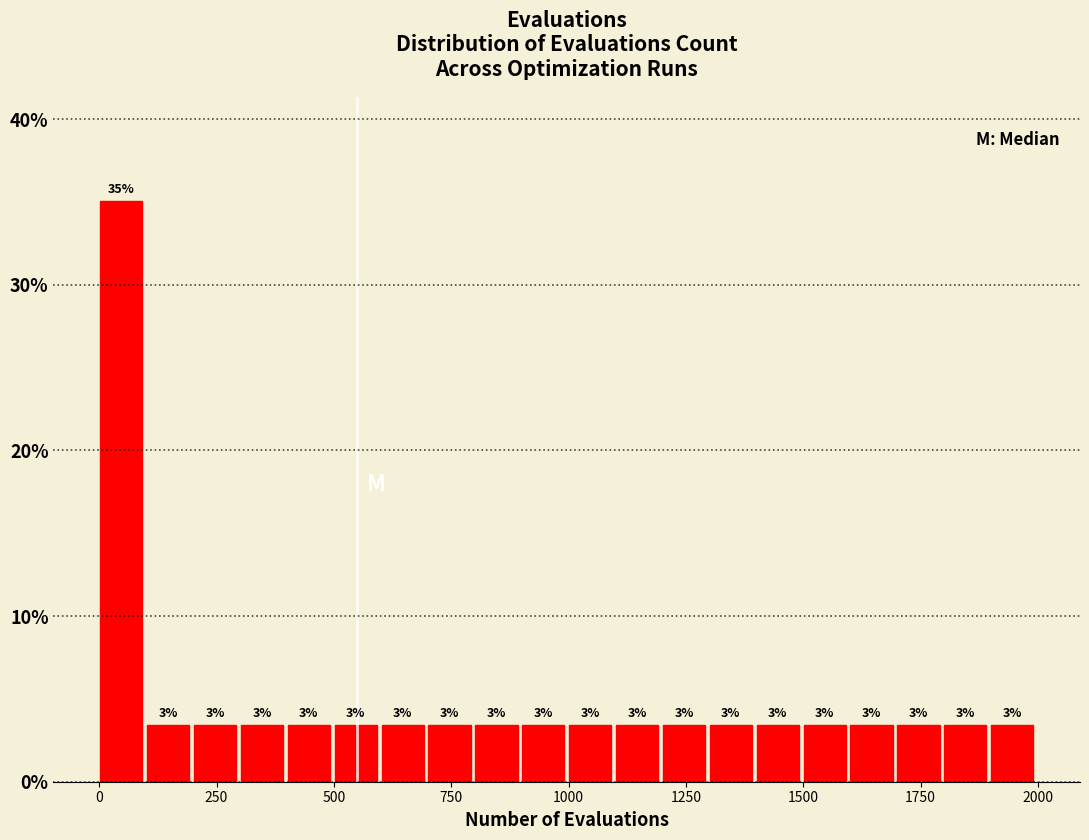

Read against the x-axis, roughly where is the centre of the tallest bar?

50